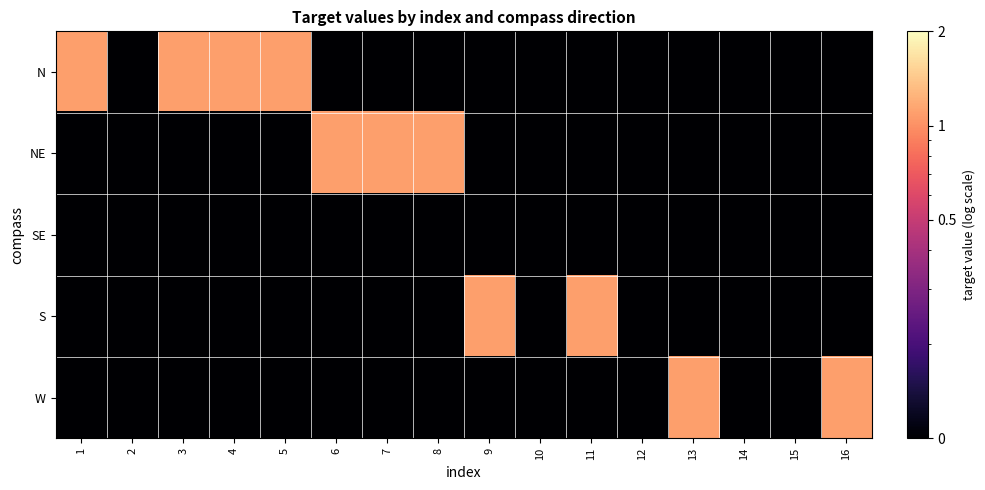

Reading left to right, extract all data points from this chart.

N: 1=1.1	2=0.1	3=1.1	4=1.1	5=1.1	6=0.1	7=0.1	8=0.1	9=0.1	10=0.1	11=0.1	12=0.1	13=0.1	14=0.1	15=0.1	16=0.1
NE: 1=0.1	2=0.1	3=0.1	4=0.1	5=0.1	6=1.1	7=1.1	8=1.1	9=0.1	10=0.1	11=0.1	12=0.1	13=0.1	14=0.1	15=0.1	16=0.1
SE: 1=0.1	2=0.1	3=0.1	4=0.1	5=0.1	6=0.1	7=0.1	8=0.1	9=0.1	10=0.1	11=0.1	12=0.1	13=0.1	14=0.1	15=0.1	16=0.1
S: 1=0.1	2=0.1	3=0.1	4=0.1	5=0.1	6=0.1	7=0.1	8=0.1	9=1.1	10=0.1	11=1.1	12=0.1	13=0.1	14=0.1	15=0.1	16=0.1
W: 1=0.1	2=0.1	3=0.1	4=0.1	5=0.1	6=0.1	7=0.1	8=0.1	9=0.1	10=0.1	11=0.1	12=0.1	13=1.1	14=0.1	15=0.1	16=1.1